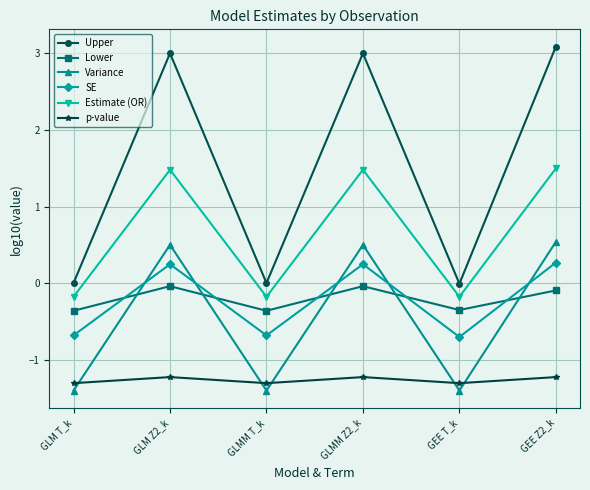

Which series has the largest total across all categories?

Upper